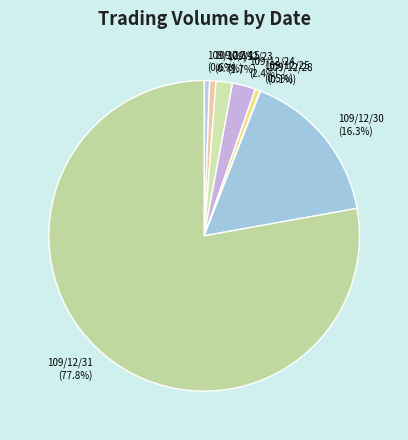

What is the largest slice in the pie chart?

109/12/31